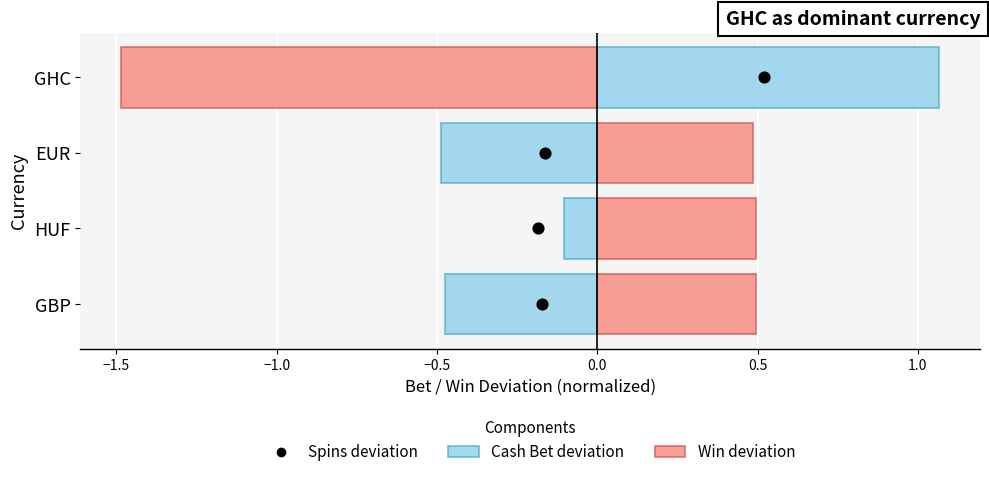

What is the total value across all series at −1.5?

1.4